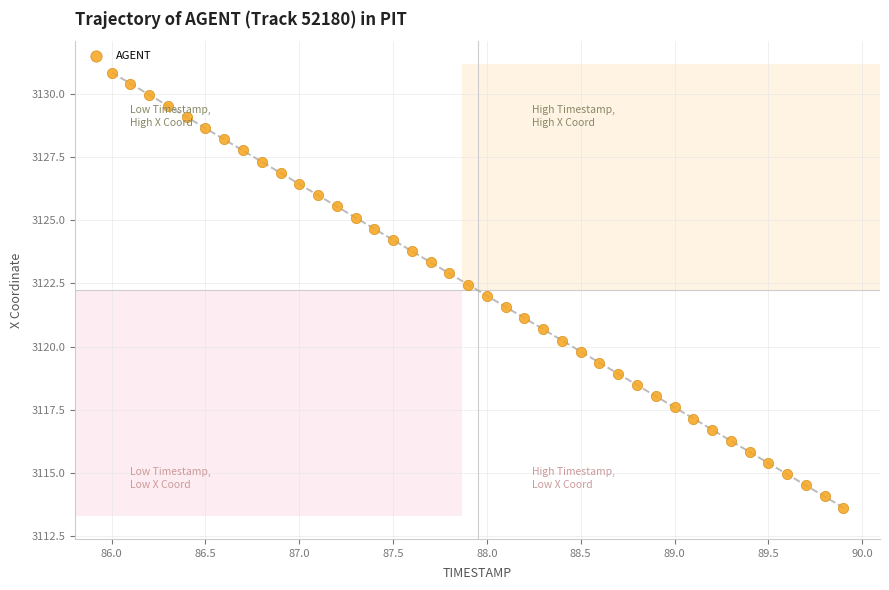

What is the range of X values (max minus min)?

3.9